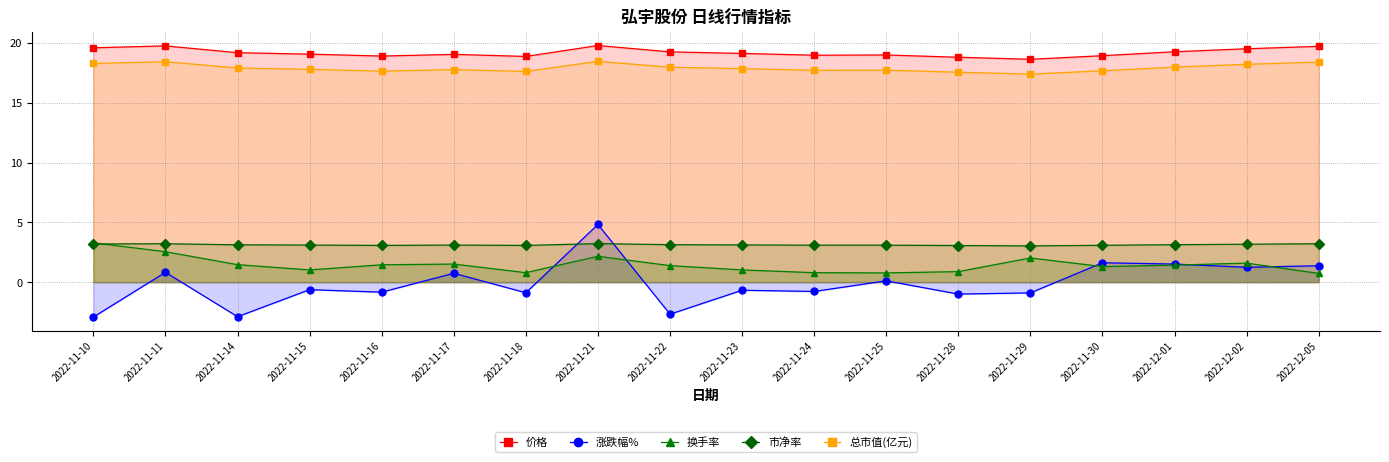

Which series has the largest total across all categories?

价格